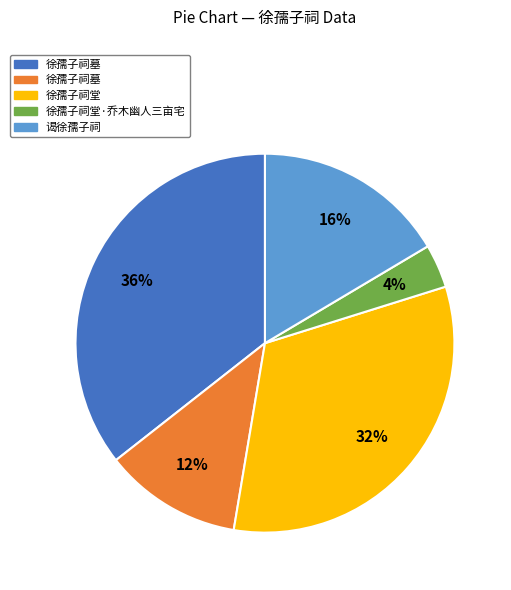

Is there any slice that represents more than half of the pie?

No